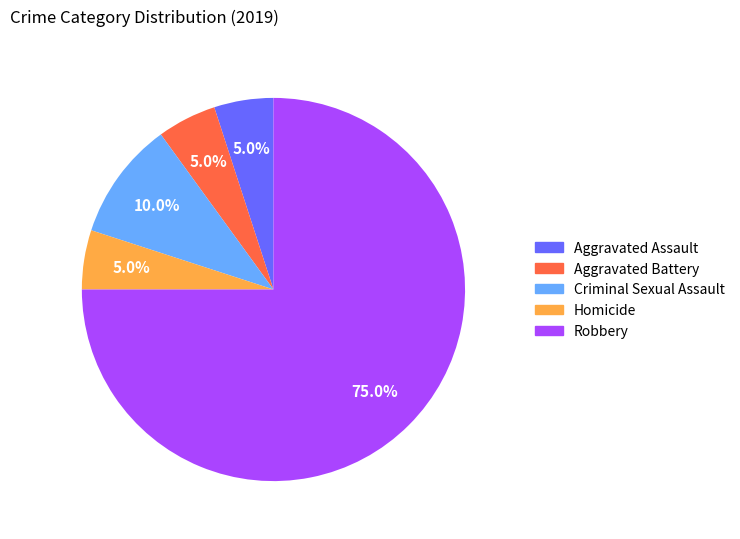

How many slices are in this pie chart?

5